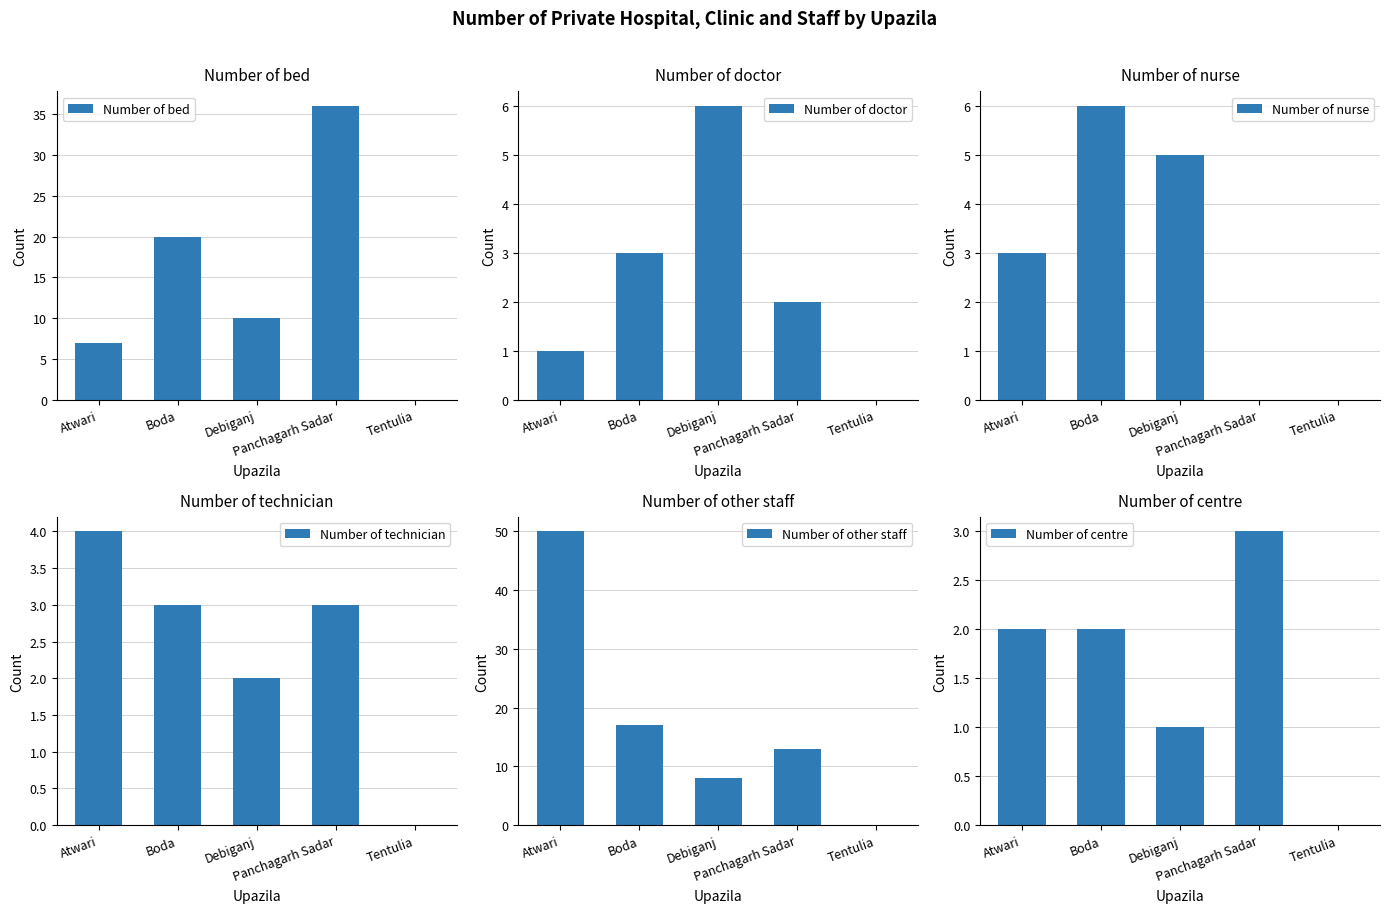

What is the label of the 5th bar from the left?

Tentulia